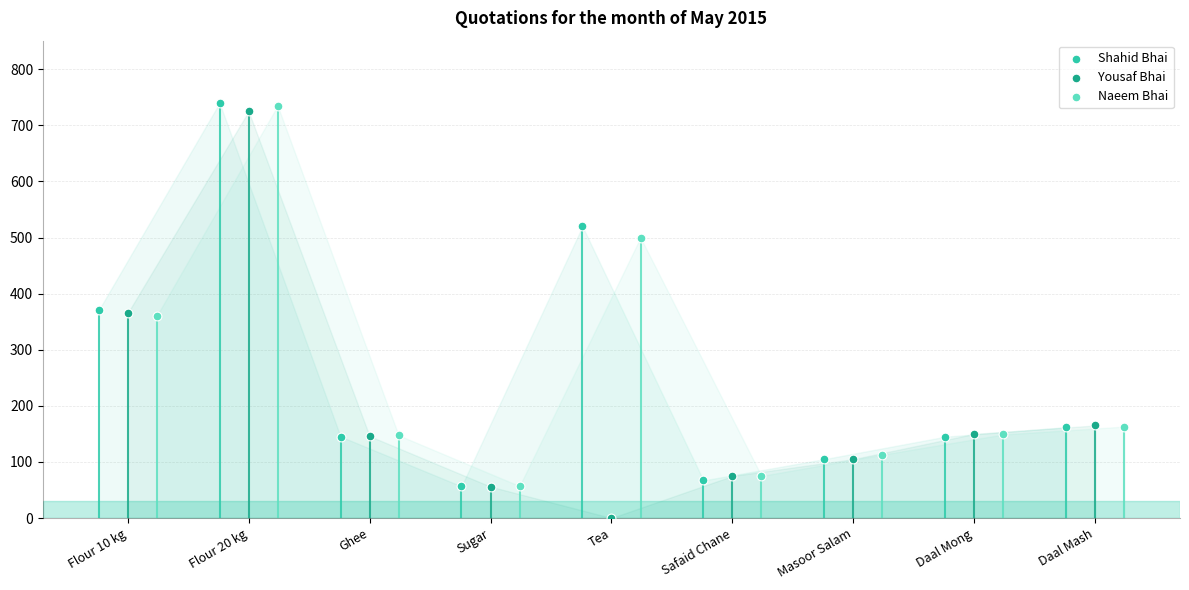

Which series has the widest spread of Y values?

Yousaf Bhai